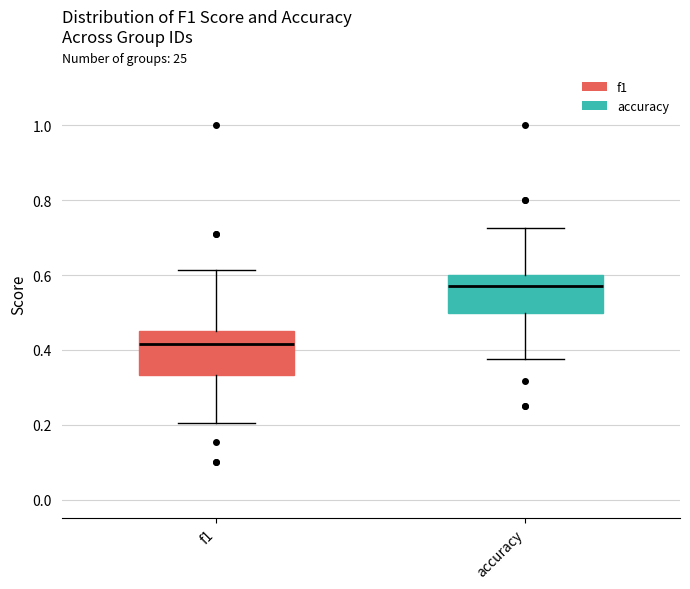

Where does the upper whisker of the box for f1 end on the y-axis? The values are not printed on the chart, so give them approximately, as read against the axis.

0.62